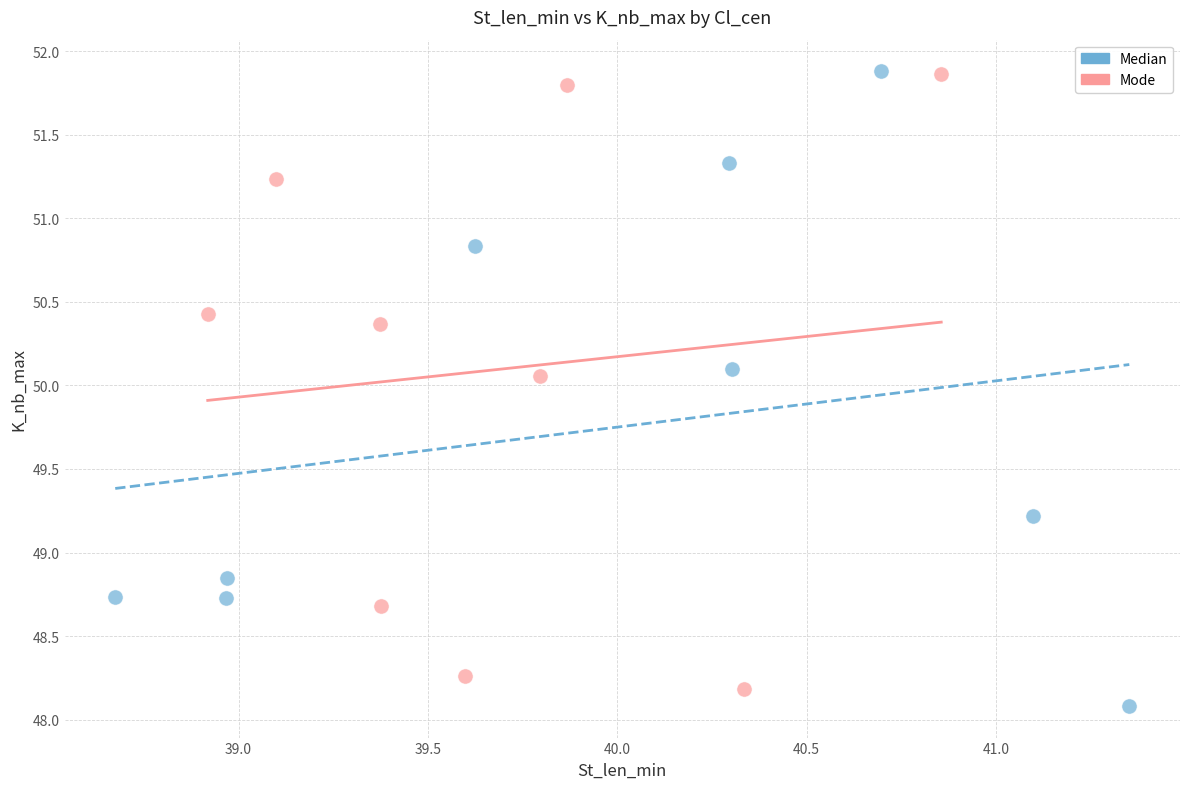

What are all the series names shown in the legend?

Median, Mode